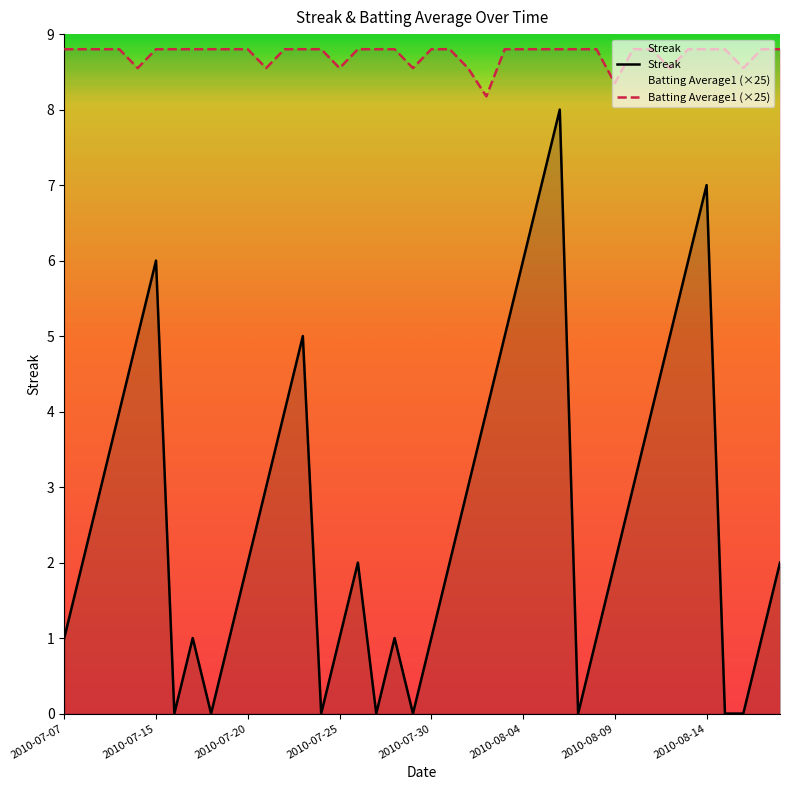

Rank the series at 14 from lowest to highest value.

Streak, Batting Average1 (×25)